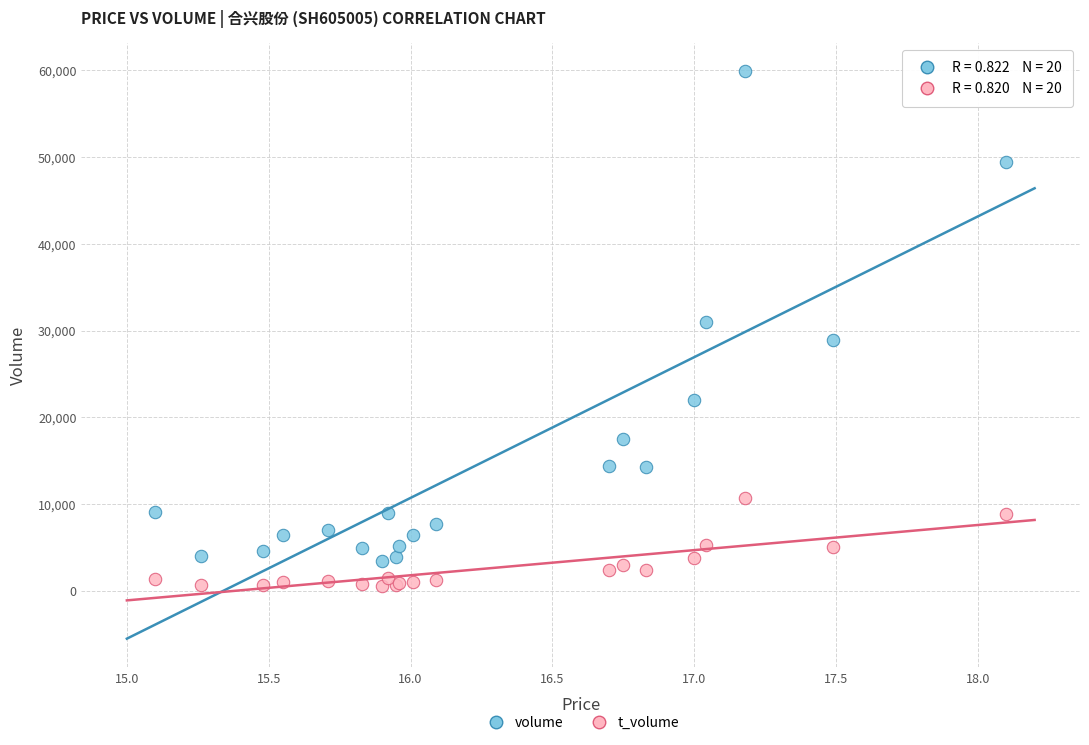

Which series reaches the maximum Y coordinate?

volume